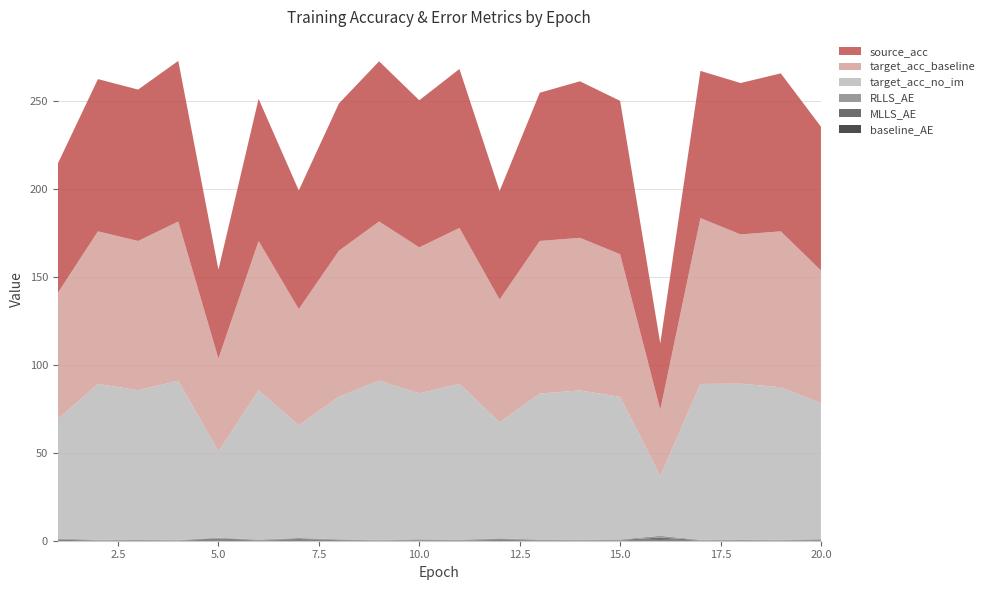

Reading left to right, list all the values displayed in this chart.

source_acc: 1=73.6	2=86.6	3=86.1	4=91.4	5=50.5	6=80.9	7=67.5	8=83.8	9=91.1	10=83.7	11=90.4	12=61.7	13=84.3	14=89.0	15=87.2	16=37.7	17=83.7	18=86.1	19=89.9	20=81.8
target_acc_no_im: 1=67.9	2=88.7	3=84.9	4=90.6	5=49.1	6=84.9	7=64.2	8=81.1	9=90.6	10=83.0	11=88.7	12=66.0	13=83.0	14=84.9	15=81.1	16=34.0	17=88.7	18=88.7	19=86.8	20=77.4
target_acc_baseline: 1=71.7	2=86.8	3=84.9	4=90.6	5=52.8	6=84.9	7=66.0	8=83.0	9=90.6	10=83.0	11=88.7	12=69.8	13=86.8	14=86.8	15=81.1	16=37.7	17=94.3	18=84.9	19=88.7	20=75.5
baseline_AE: 1=0.5	2=0.2	3=0.2	4=0.2	5=0.7	6=0.2	7=0.5	8=0.3	9=0.2	10=0.3	11=0.2	12=0.5	13=0.2	14=0.2	15=0.2	16=0.9	17=0.2	18=0.2	19=0.2	20=0.3
MLLS_AE: 1=0.2	2=0.2	3=0.2	4=0.1	5=0.6	6=0.2	7=0.4	8=0.2	9=0.1	10=0.2	11=0.2	12=0.4	13=0.2	14=0.2	15=0.2	16=1.0	17=0.1	18=0.2	19=0.2	20=0.2
RLLS_AE: 1=0.5	2=0.2	3=0.2	4=0.2	5=0.5	6=0.3	7=0.6	8=0.3	9=0.2	10=0.3	11=0.2	12=0.5	13=0.2	14=0.2	15=0.3	16=1.0	17=0.2	18=0.2	19=0.2	20=0.3